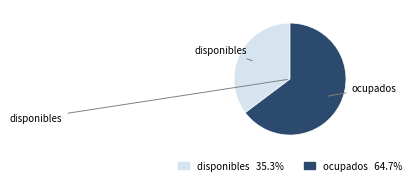

Do ocupados and disponibles together represent more than half of the pie?

Yes